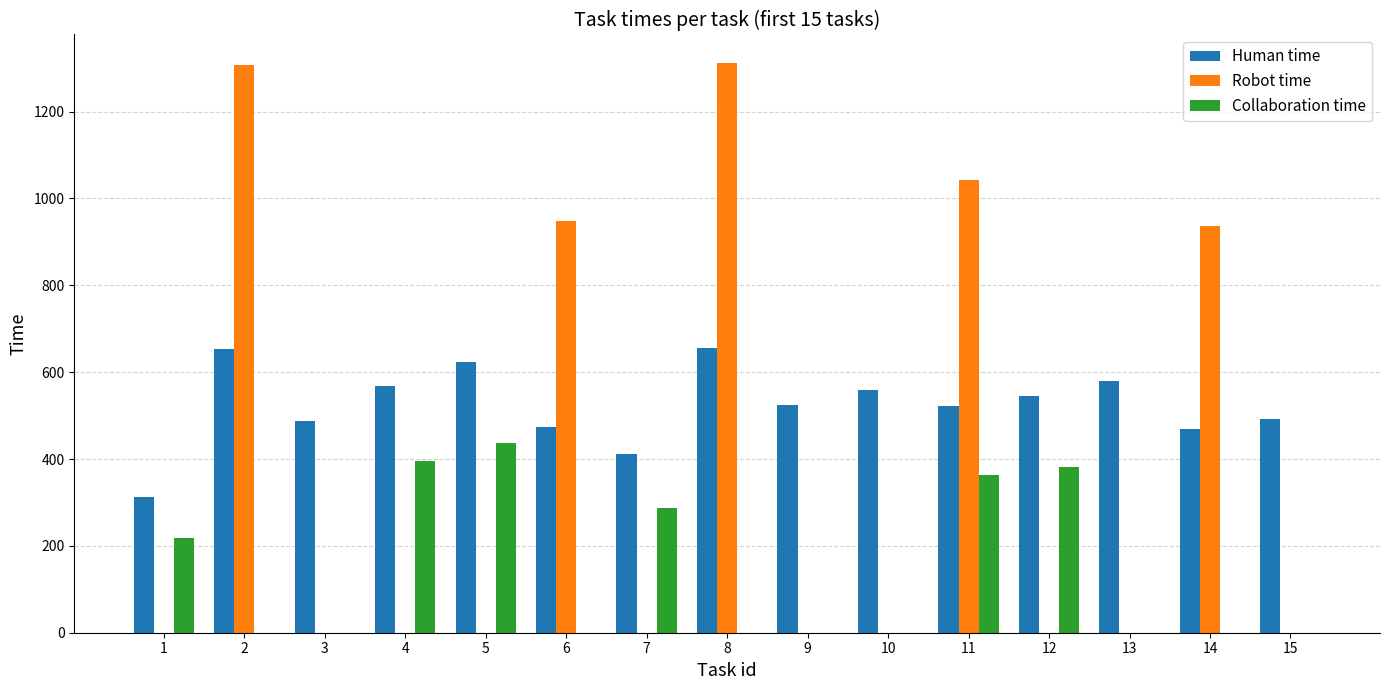

True or false: Collaboration time has a value of 208 at 3.

False